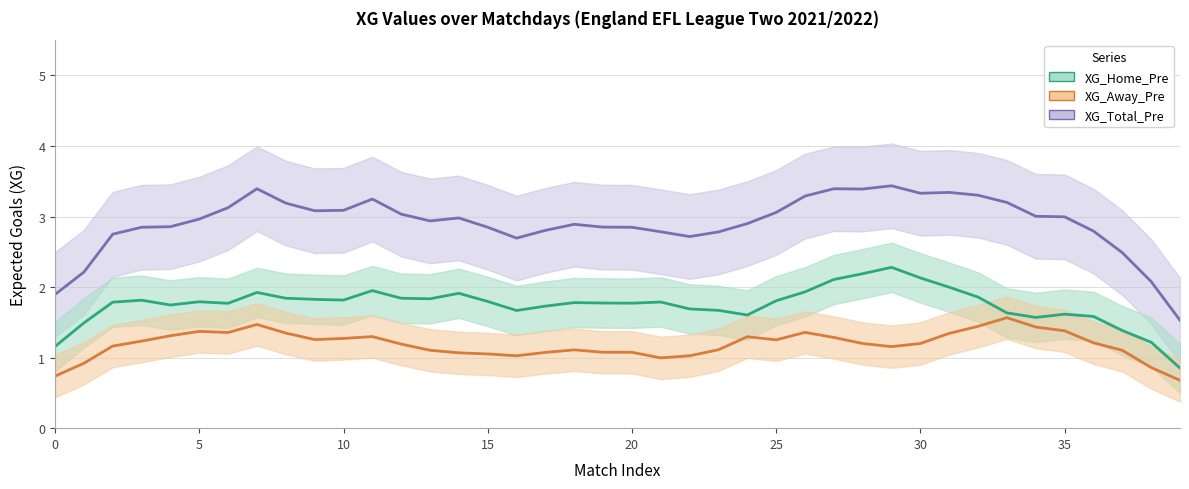

What is the average value of the XG_Away_Pre series?

1.2